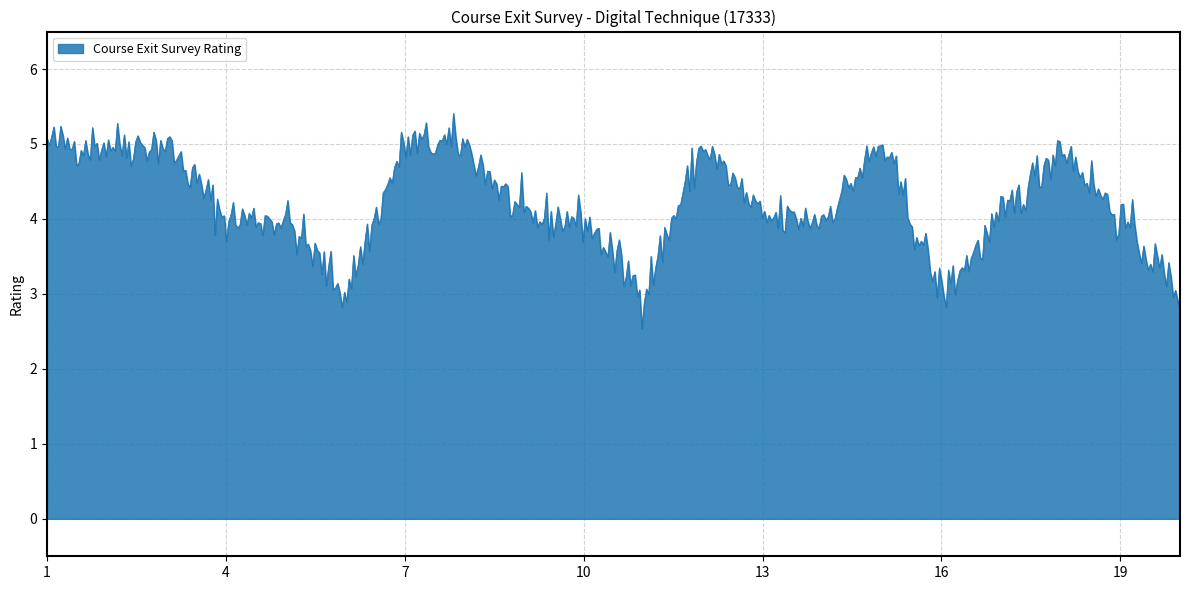

What is the greatest value displayed?

5.4